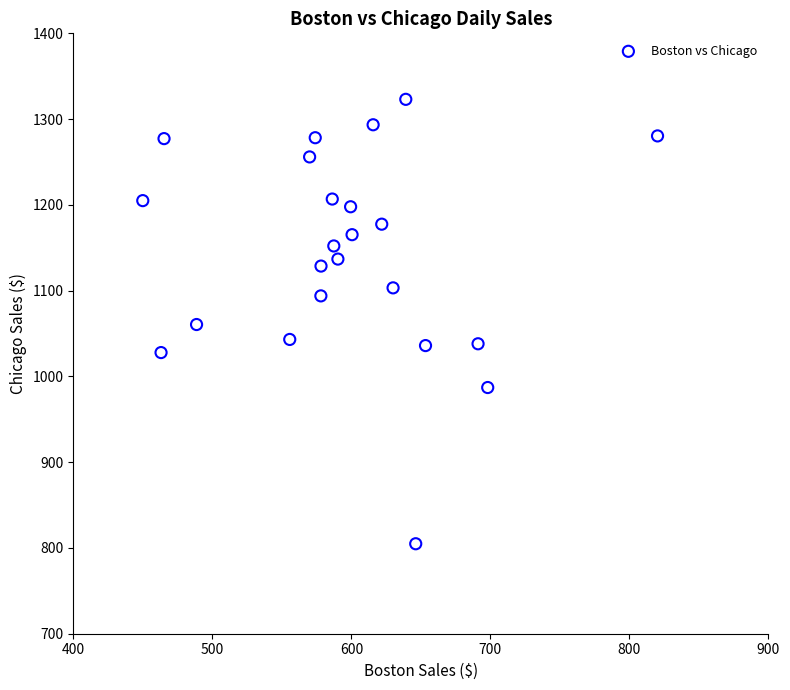

What is the range of X values (max minus min)?

370.4